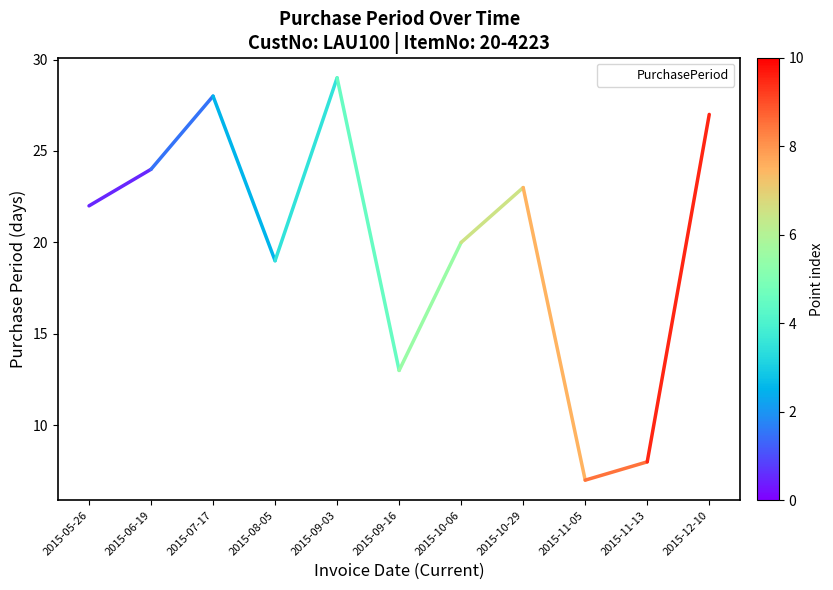

Is this an area chart (filled region under the line)?

No